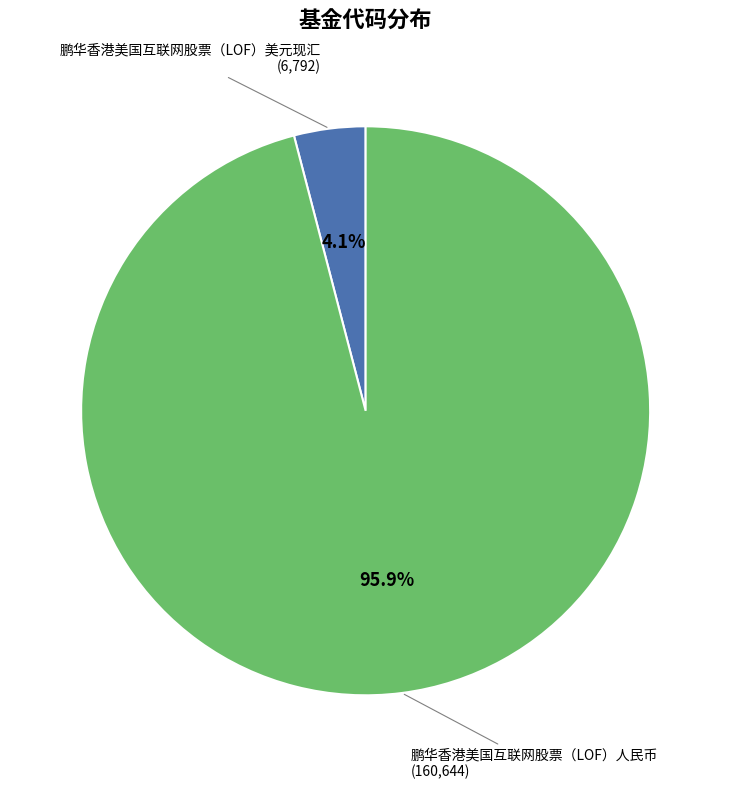

Is there a majority slice in this chart?

Yes